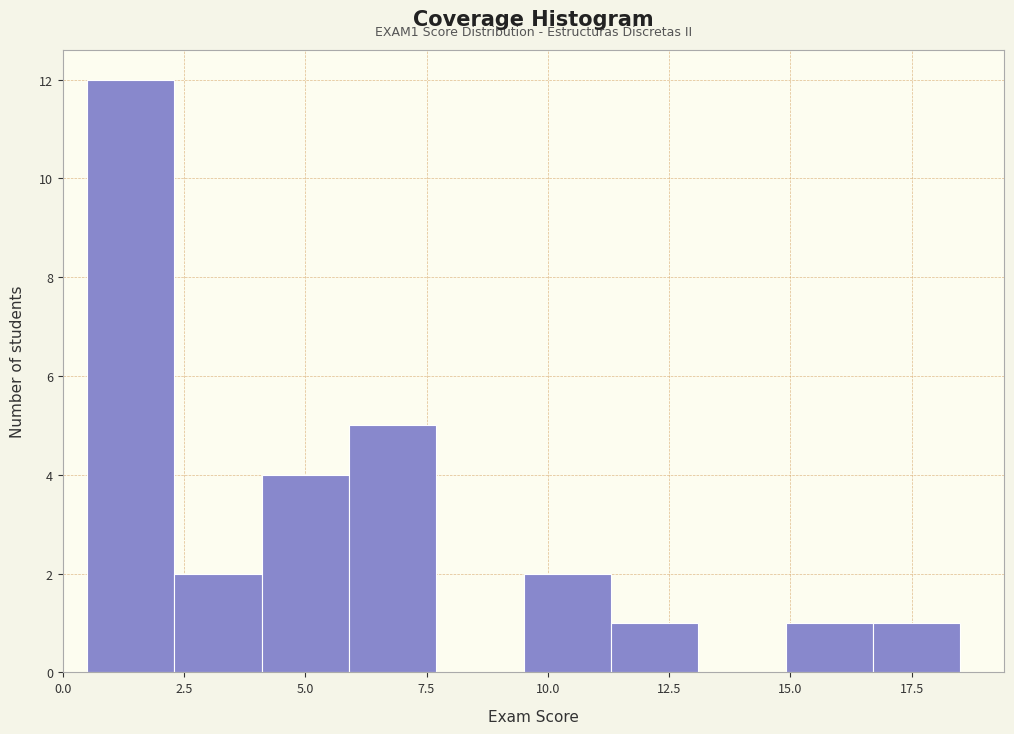

Around what value on the x-axis is the tallest bar? Give the approximate position of its centre, as read against the axis.

1.5